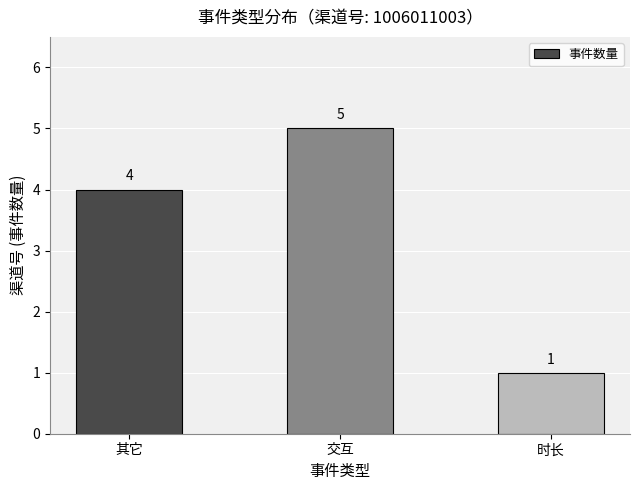

Which has a higher value, 时长 or 其它?

其它